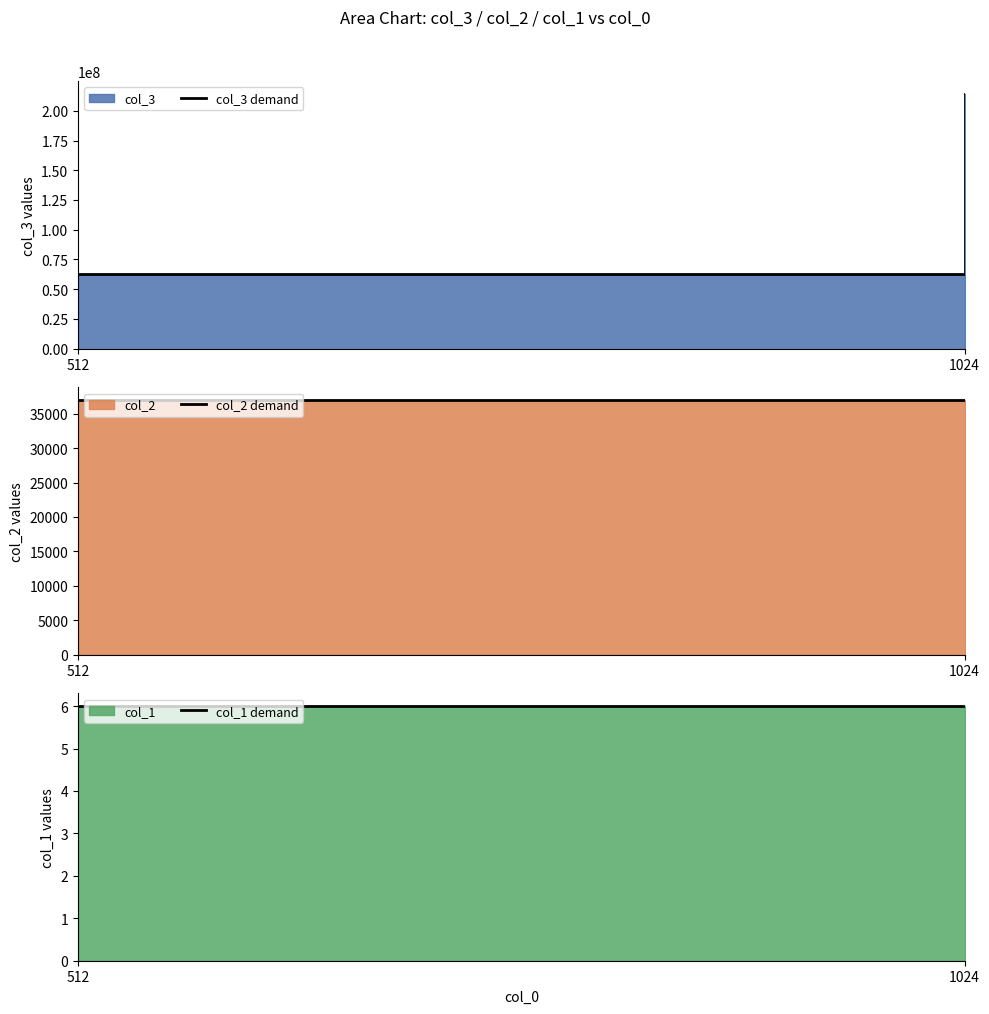

Does the chart display data point markers on the line(s)?

No